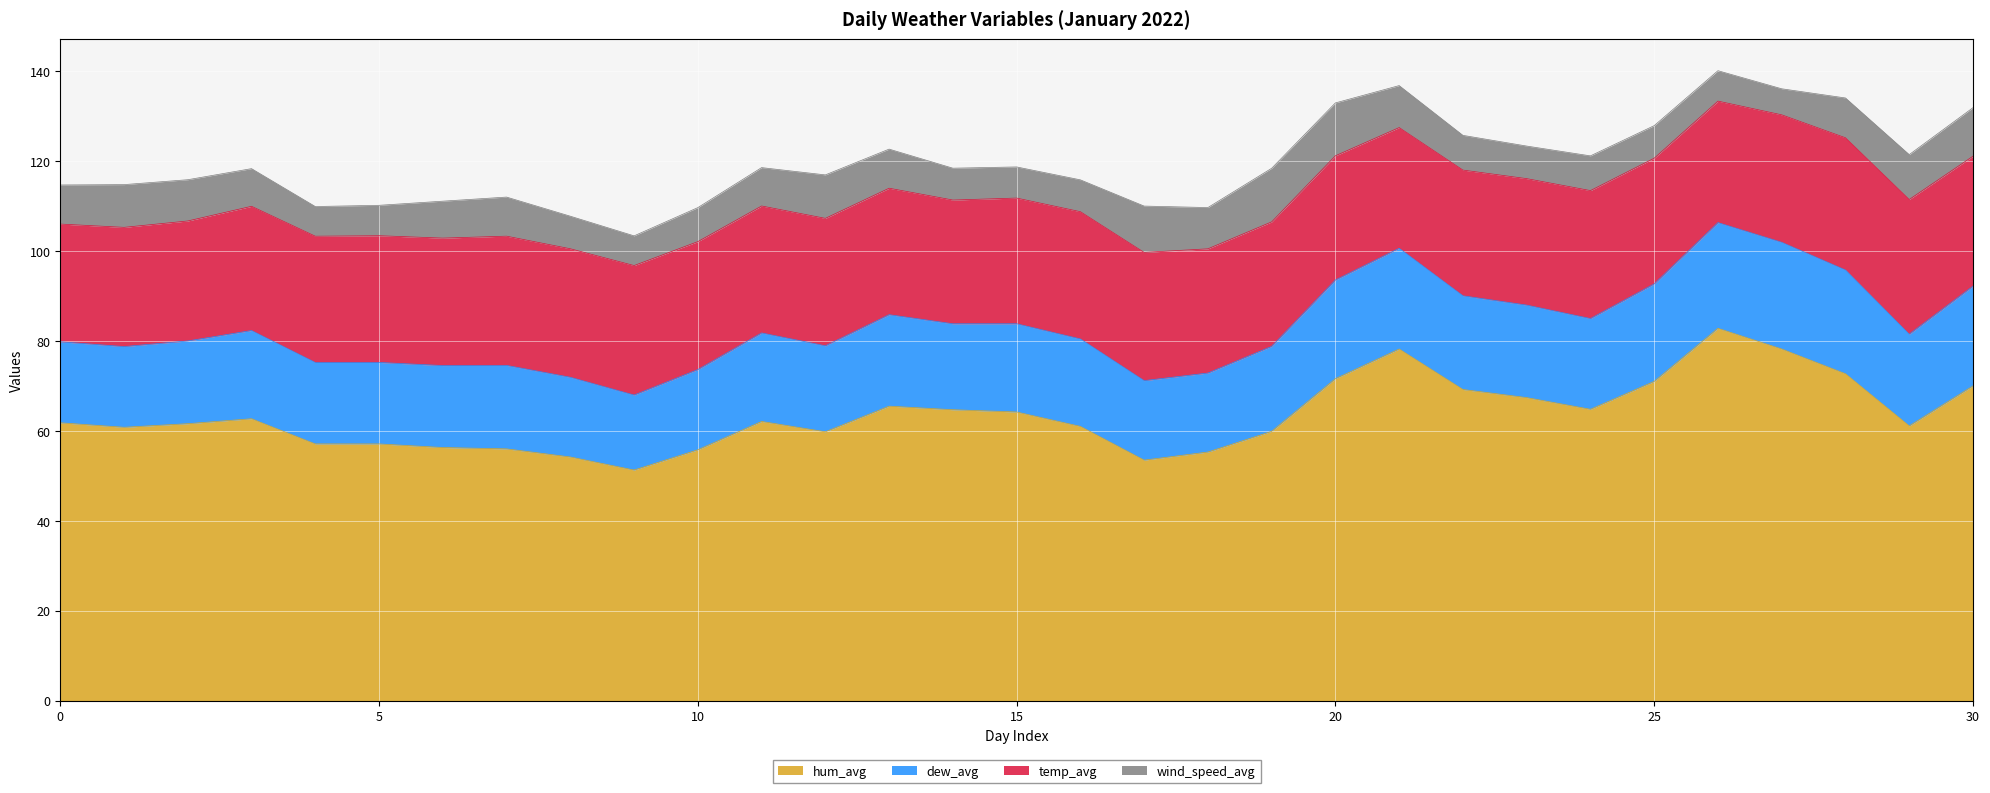

Between 22 and 3, which is larger?

22